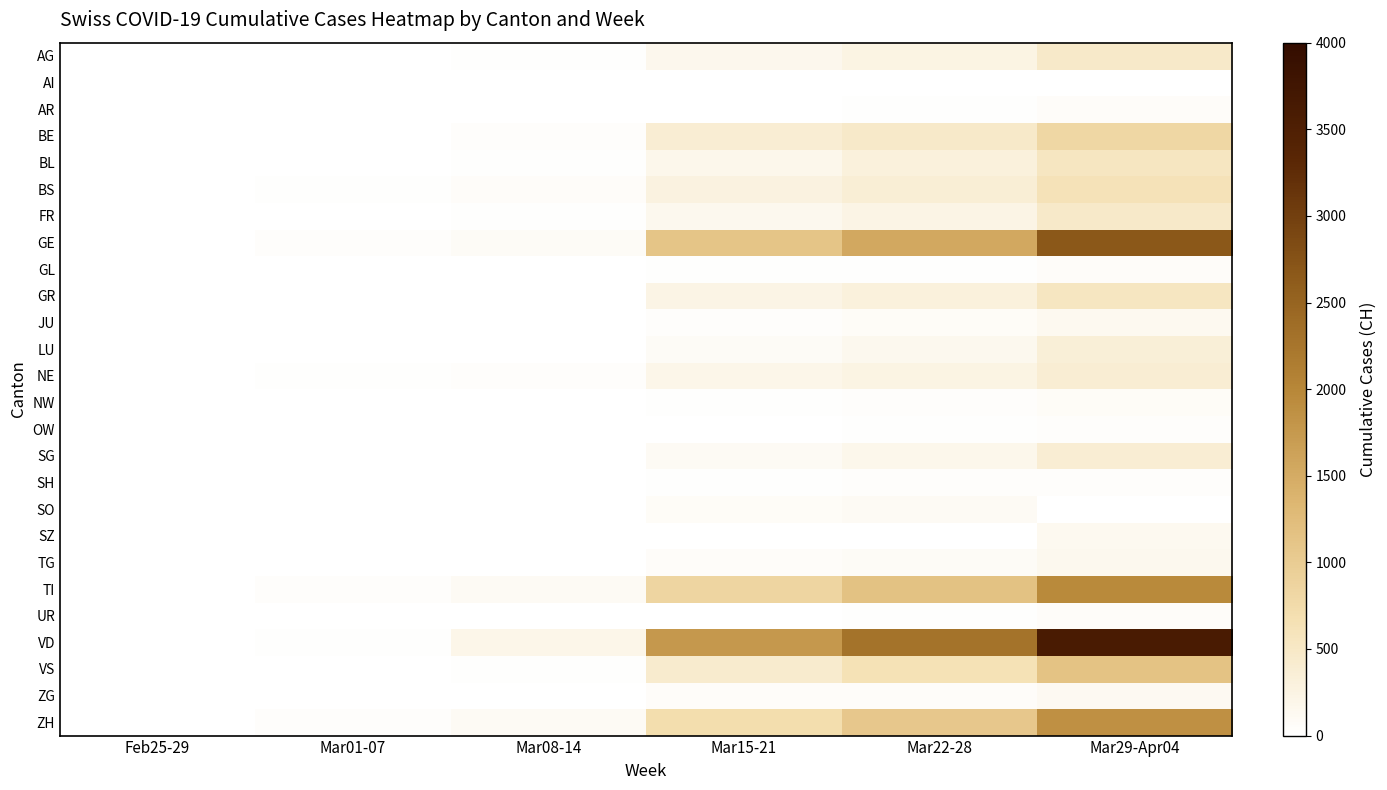

Which series has the largest total across all categories?

VD